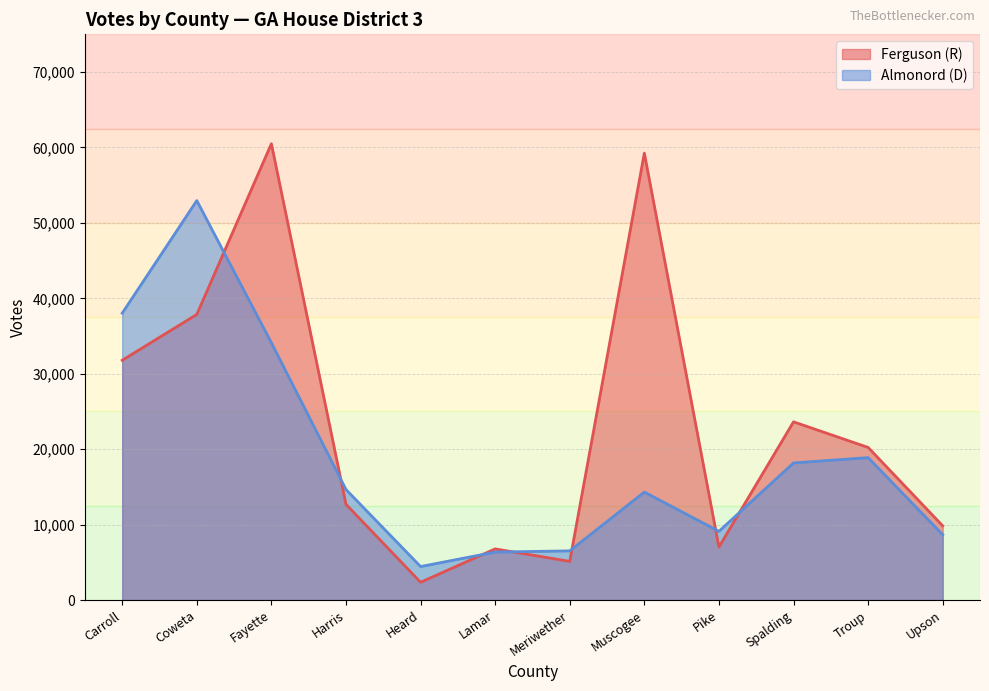

How many data points in Almonord (D) are above 14655?

5